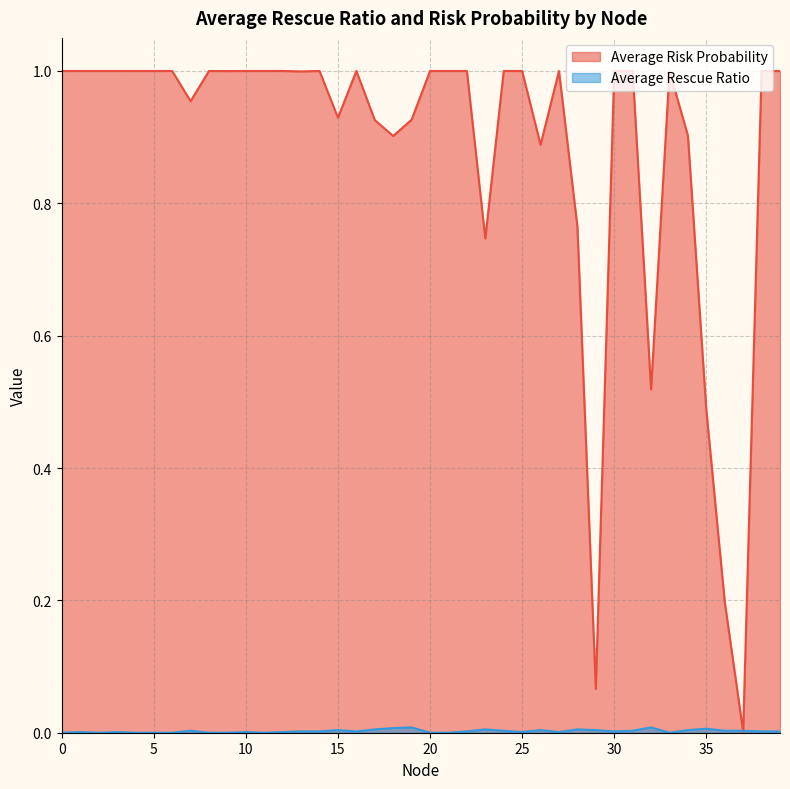

After their last crossing, which series has the higher values: Average Rescue Ratio or Average Risk Probability?

Average Risk Probability